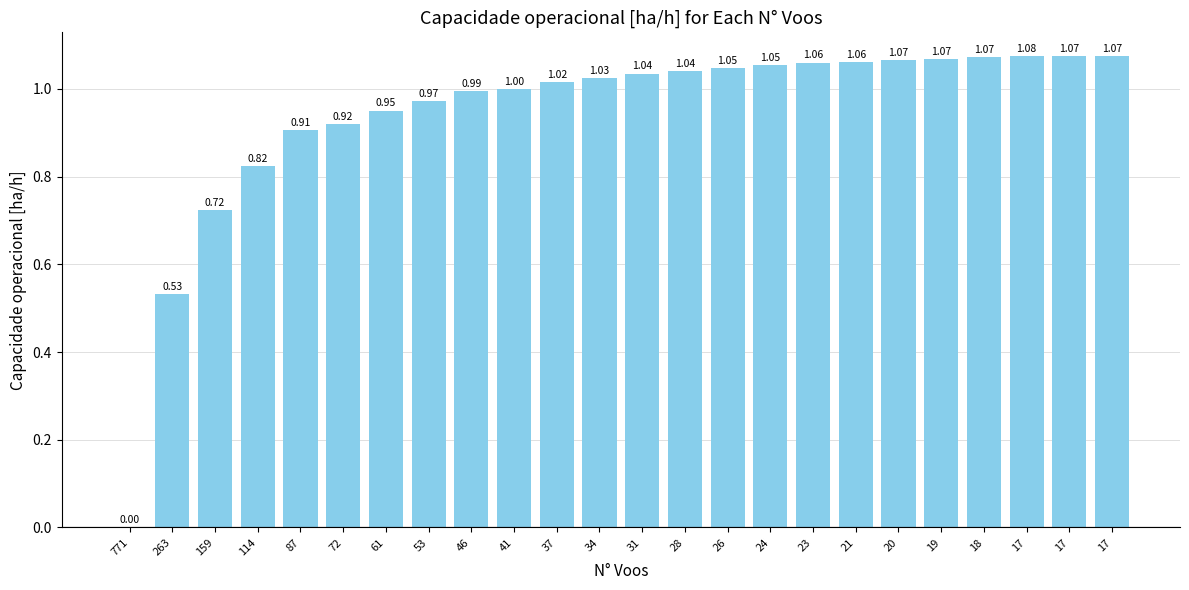

Between 263 and 26, which is larger?

26